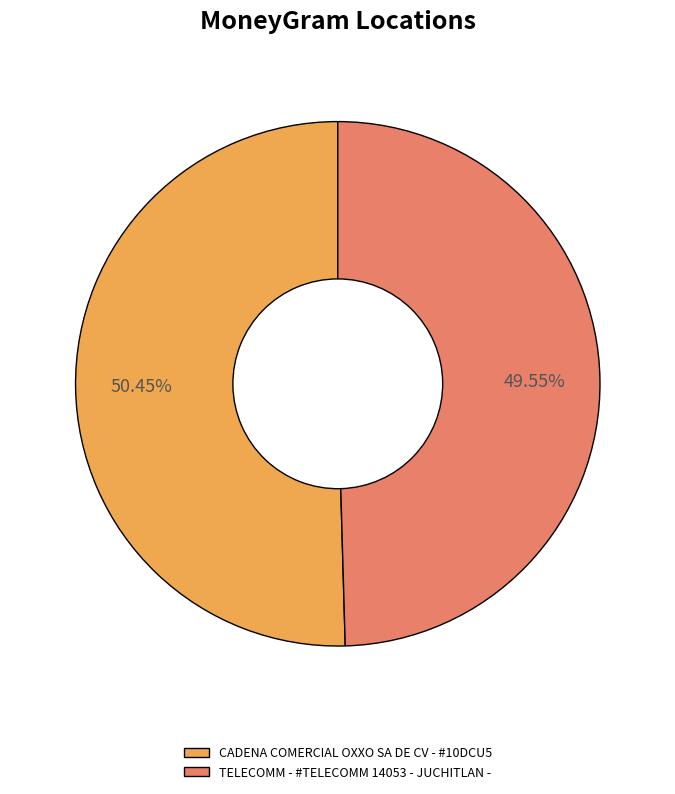

Between TELECOMM - #TELECOMM 14053 - JUCHITLAN - and CADENA COMERCIAL OXXO SA DE CV - #10DCU5, which is larger?

CADENA COMERCIAL OXXO SA DE CV - #10DCU5